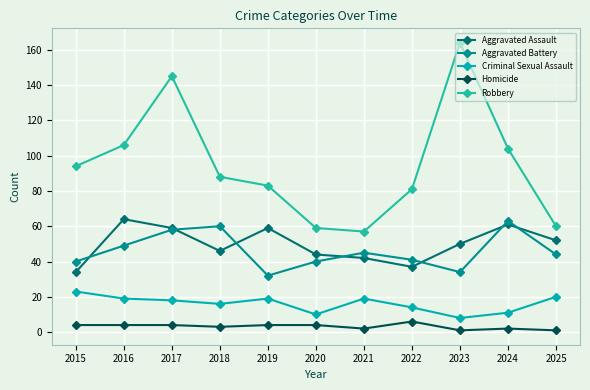

At which category is the sum across all series the highest?

2017